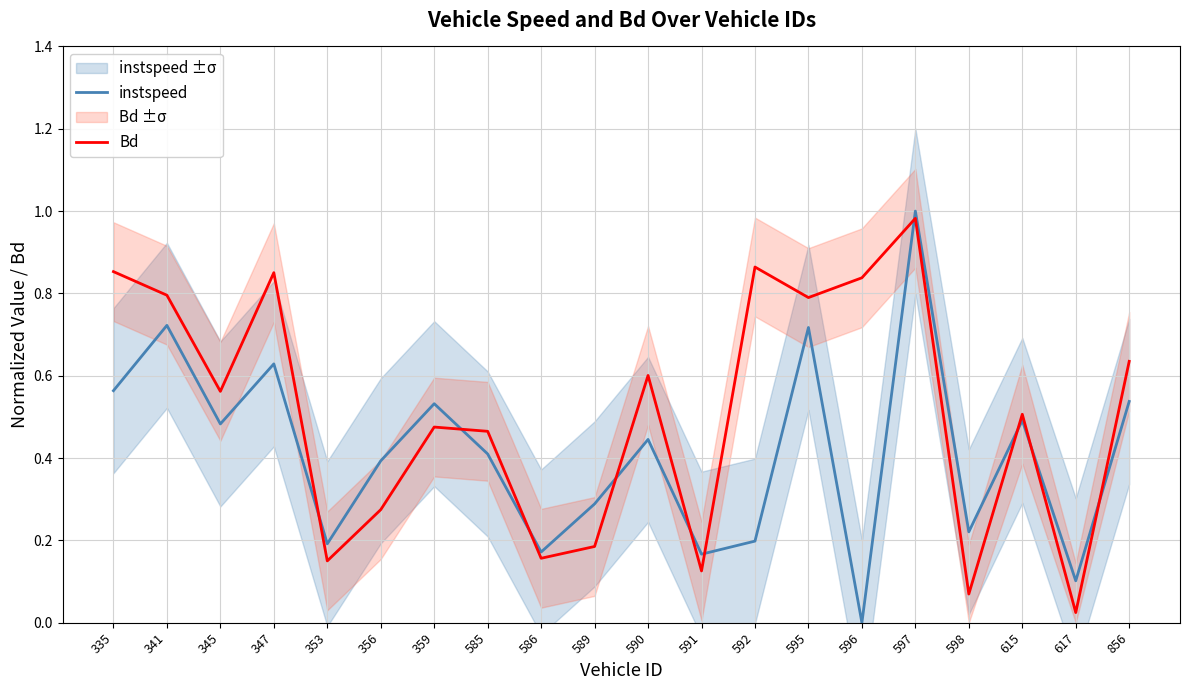

Rank the series by their average value, from lowest to highest.

instspeed, Bd